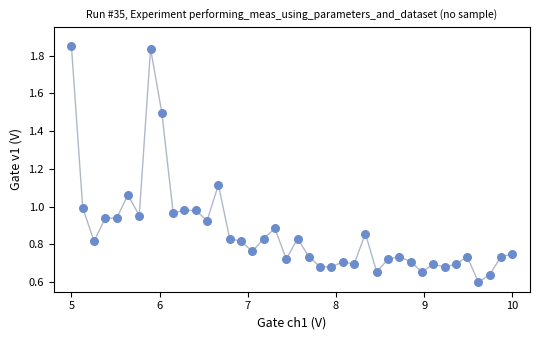

What is the range of X values (max minus min)?

5.0